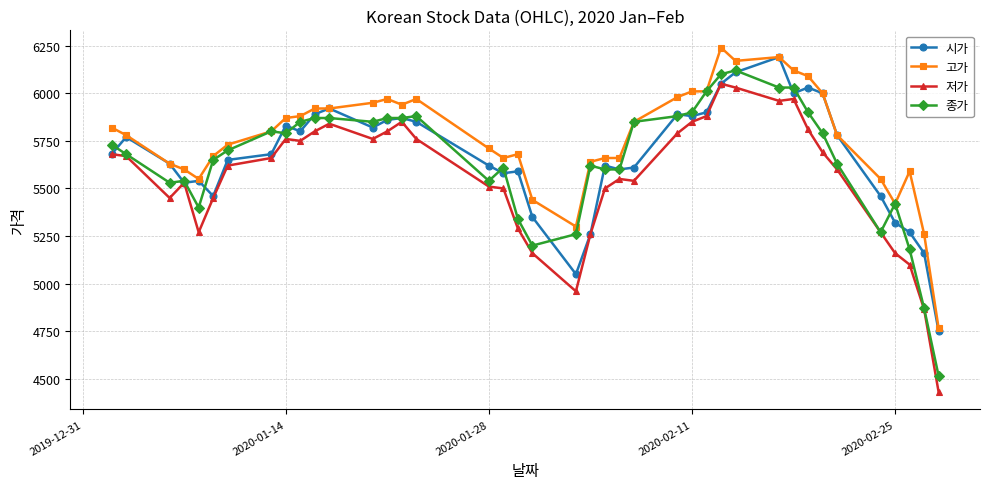

Reading left to right, extract all data points from this chart.

시가: 5680	5770	5630	5530	5540	5460	5650	5680	5830	5800	5890	5920	5820	5860	5870	5850	5620	5580	5590	5350	5050	5260	5620	5600	5610	5890	5880	5900	6050	6110	6190	6000	6030	6000	5780	5460	5320	5270	5160	4750
고가: 5820	5780	5630	5600	5550	5670	5730	5800	5870	5880	5920	5920	5950	5970	5940	5970	5710	5660	5680	5440	5300	5640	5660	5660	5850	5980	6010	6010	6240	6170	6190	6120	6090	6000	5780	5550	5420	5590	5260	4765
저가: 5680	5670	5450	5530	5270	5450	5620	5660	5760	5750	5800	5840	5760	5800	5850	5760	5510	5500	5290	5160	4960	5260	5500	5550	5540	5790	5850	5880	6050	6030	5960	5970	5810	5690	5600	5270	5160	5100	4865	4430
종가: 5730	5680	5530	5540	5400	5650	5700	5800	5790	5850	5870	5870	5850	5870	5870	5880	5540	5610	5340	5200	5260	5620	5600	5600	5850	5880	5900	6010	6100	6120	6030	6030	5900	5790	5630	5270	5420	5180	4870	4515